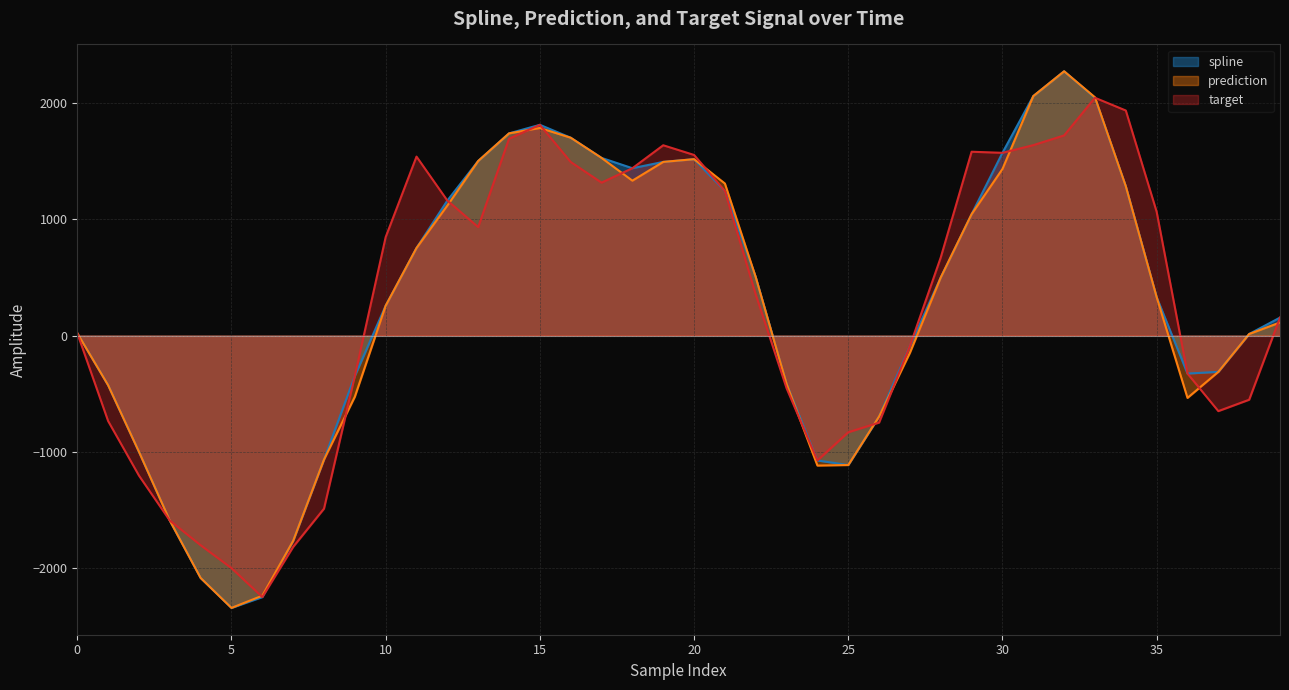

At which category does prediction reach its first local valley?

5